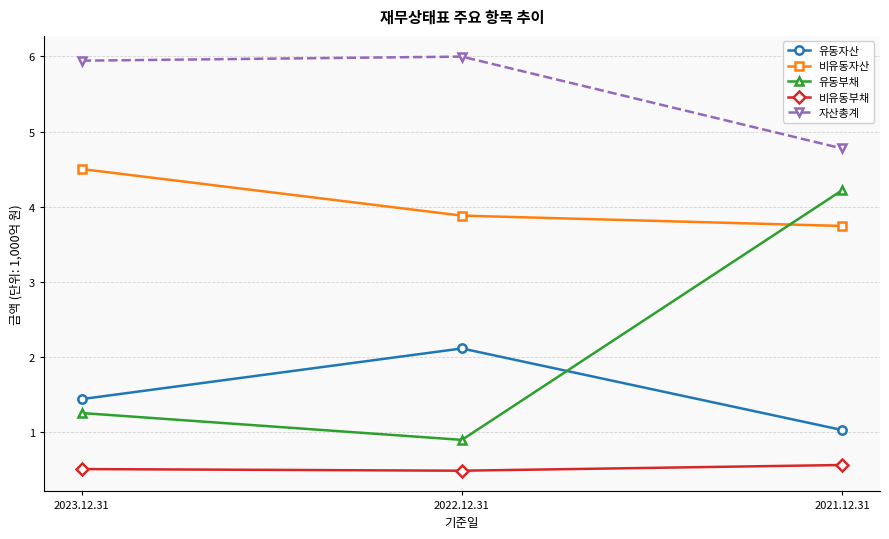

Reading left to right, what are all the values shown in this chart?

유동자산: 1.4	2.1	1.0
비유동자산: 4.5	3.9	3.7
유동부채: 1.3	0.9	4.2
비유동부채: 0.5	0.5	0.6
자산총계: 5.9	6.0	4.8